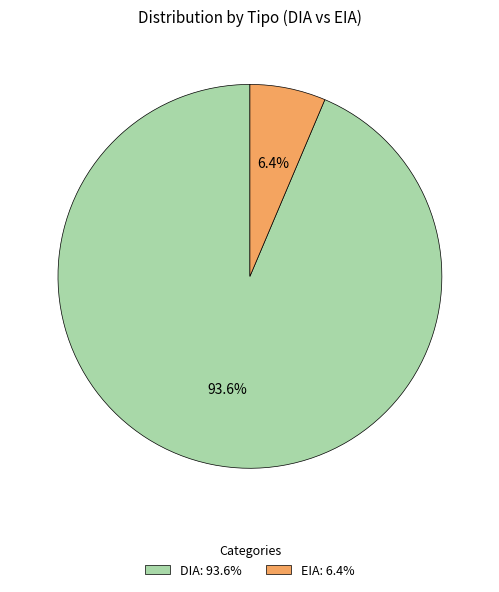

To the nearest percent, what portion does EIA represent?

6%